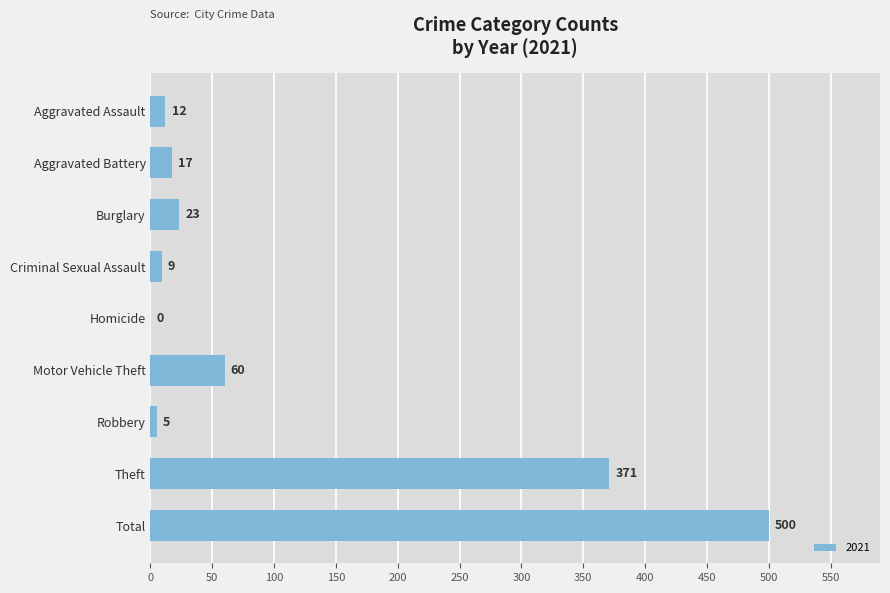

Where is the data nearest to the value 250?

Theft